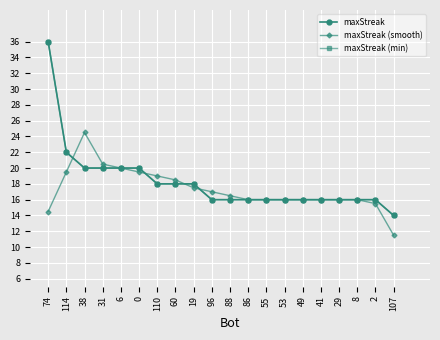

Does the chart have visible grid lines?

Yes